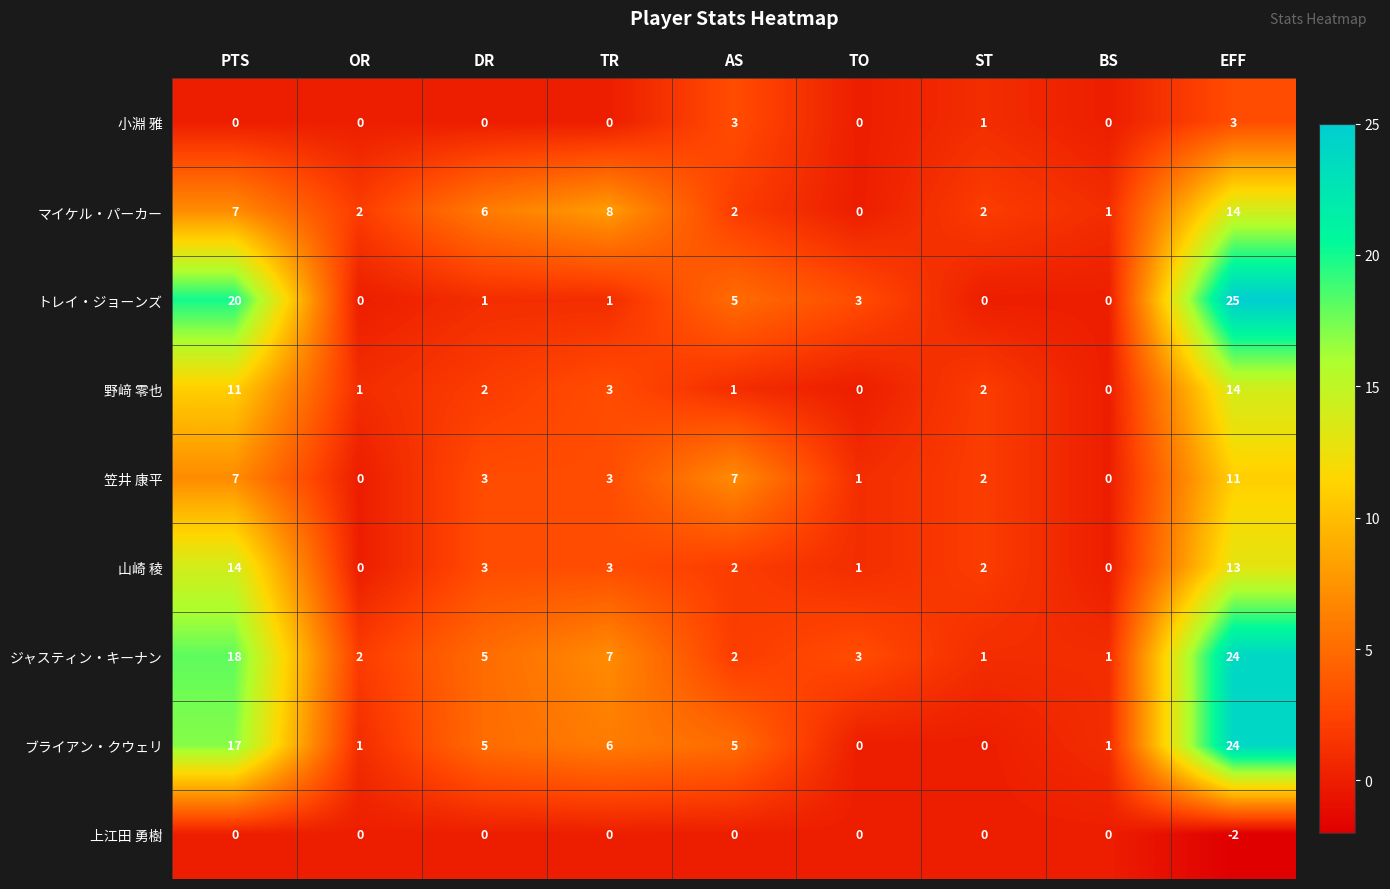

Count the 小淵 雅 values in the range 0 to 1.

7